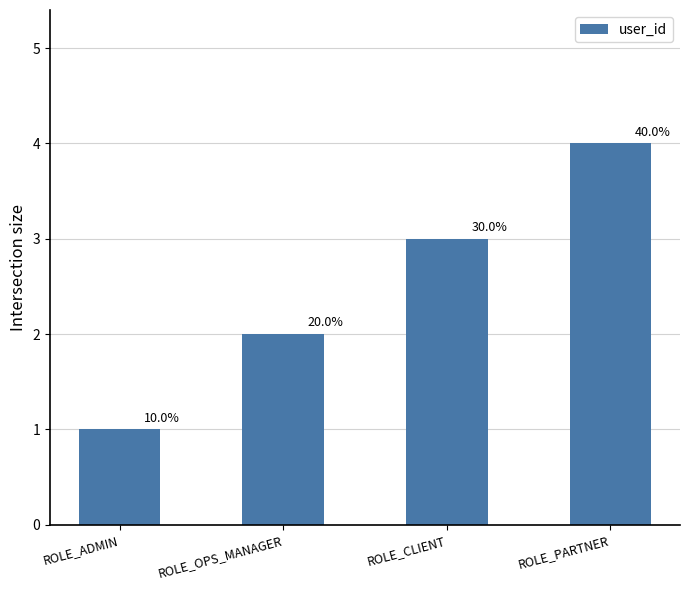

What is the sum of all values?

10